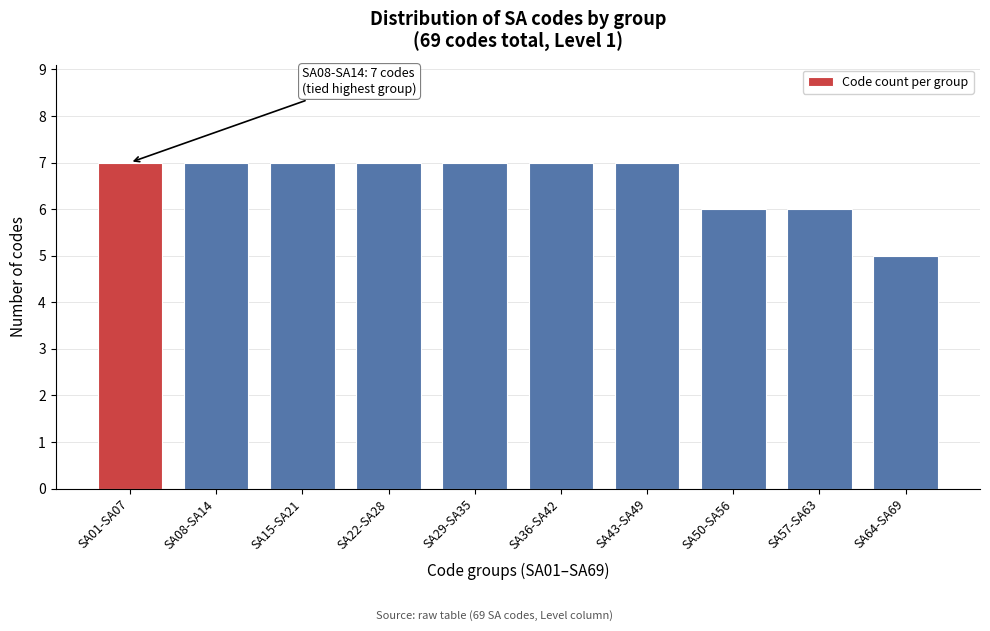

Reading left to right, extract all data points from this chart.

SA01-SA07=7	SA08-SA14=7	SA15-SA21=7	SA22-SA28=7	SA29-SA35=7	SA36-SA42=7	SA43-SA49=7	SA50-SA56=6	SA57-SA63=6	SA64-SA69=5